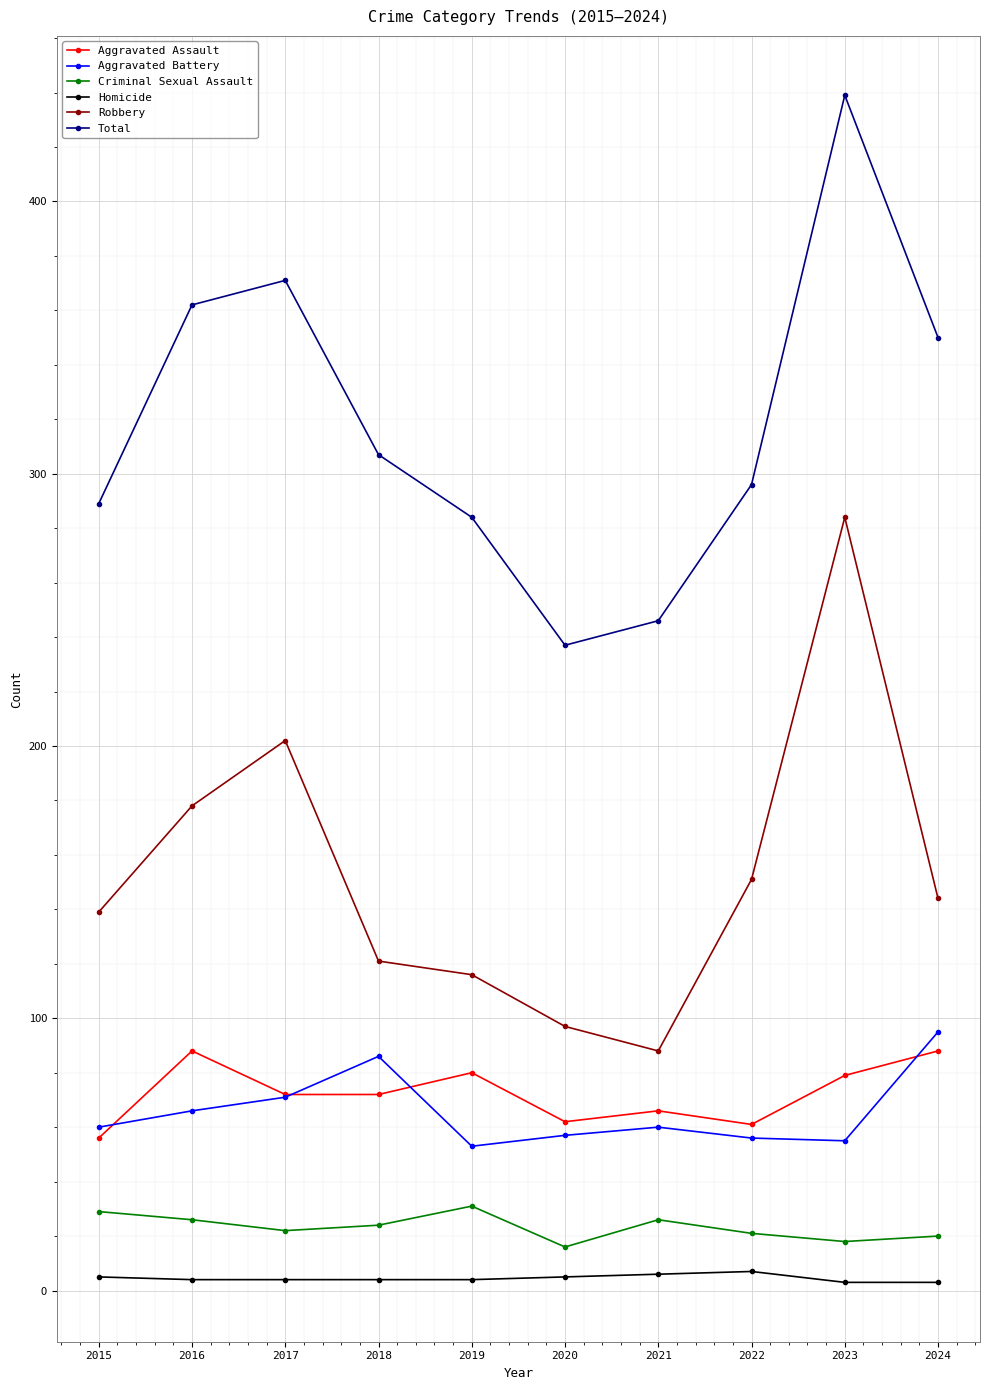

Where is the first local maximum for Aggravated Assault?

2016